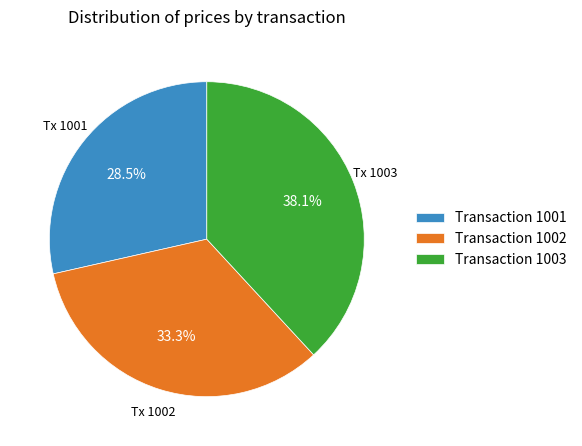

To the nearest percent, what is the difference between the largest and smallest slice percentages?

10%